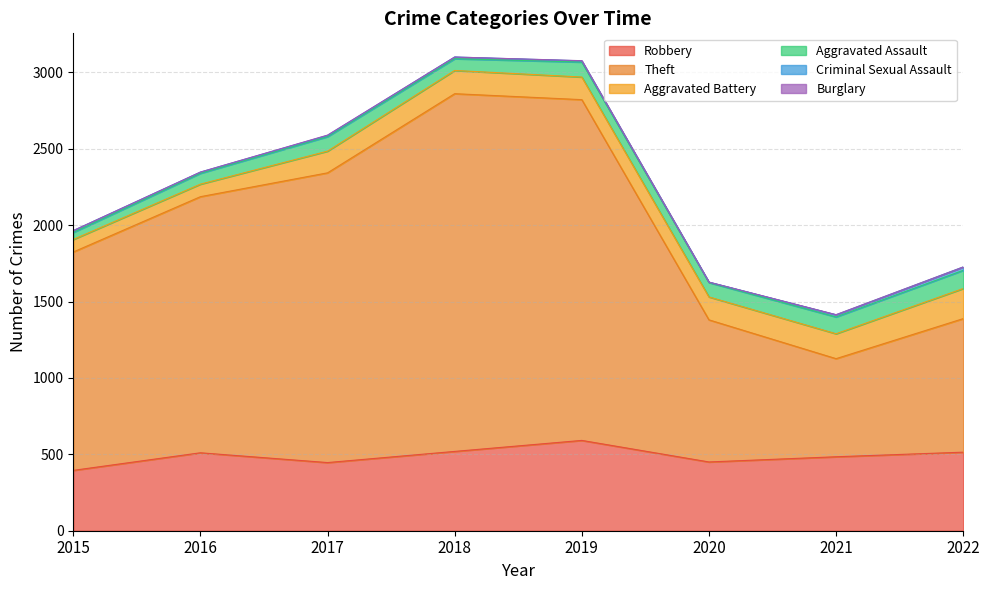

How many lines are shown in the chart?

6